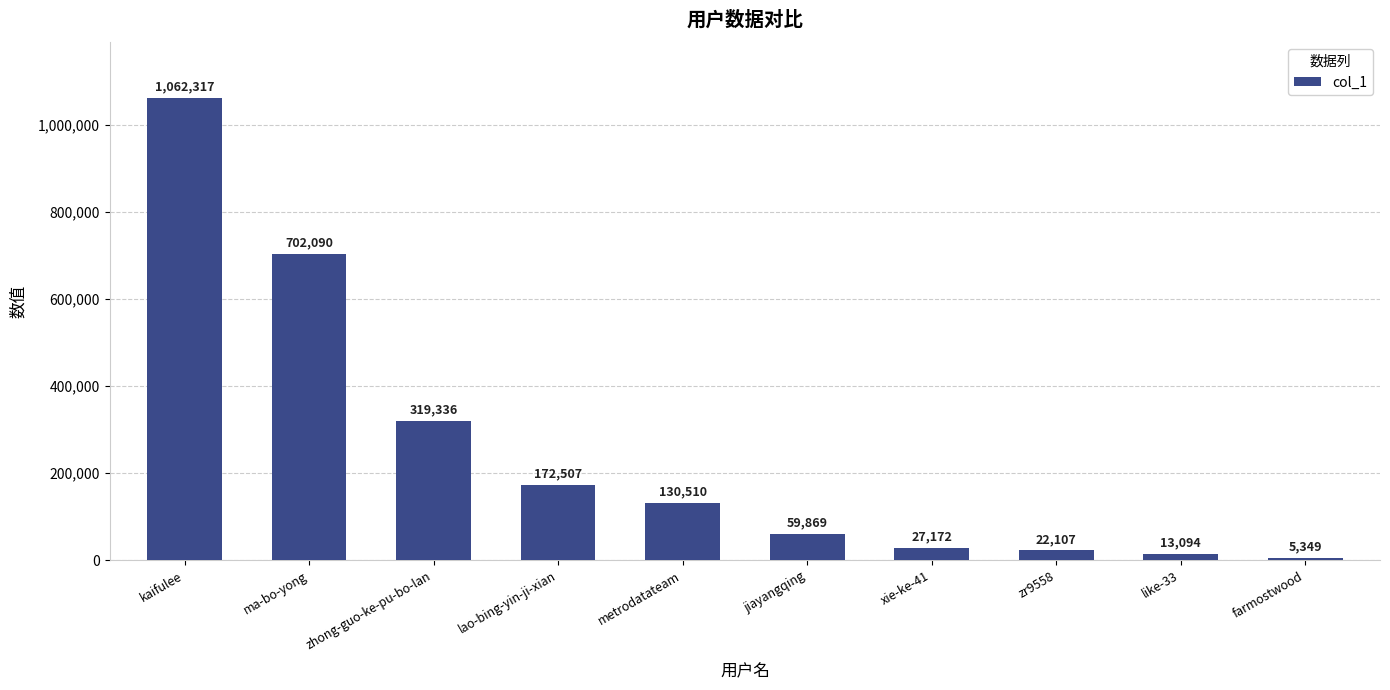

What is the approximate value at metrodatateam?

130510